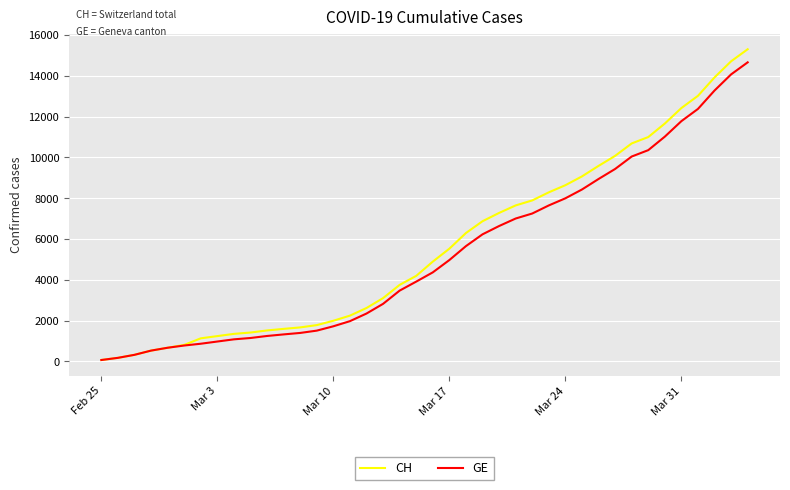

What is the smallest value displayed?

72